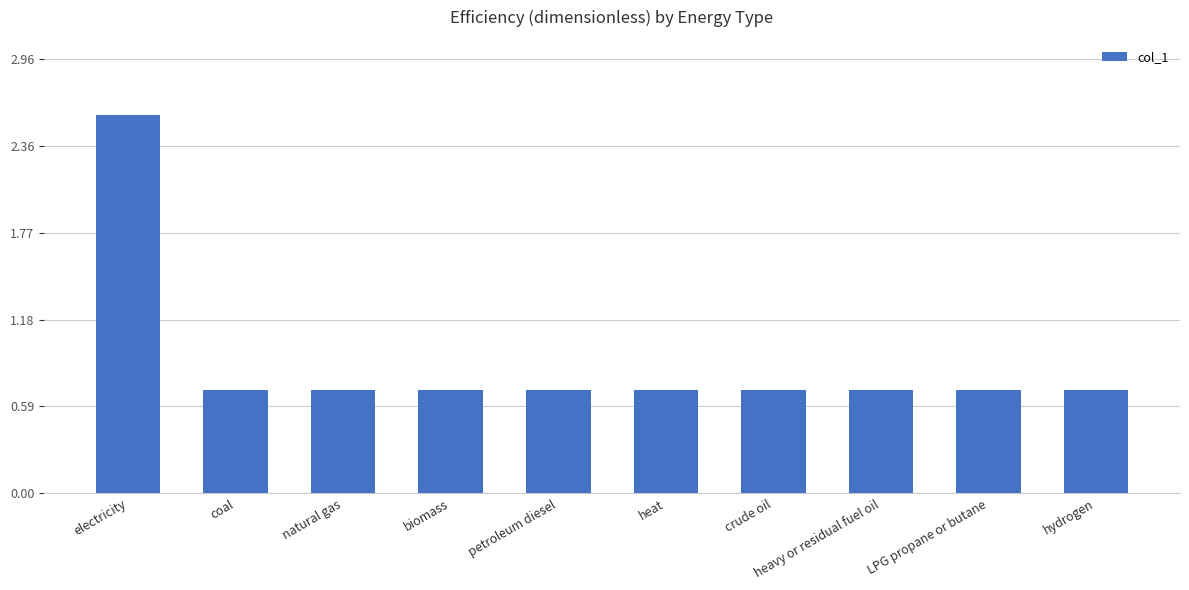

Which category has the highest value across all series?

electricity